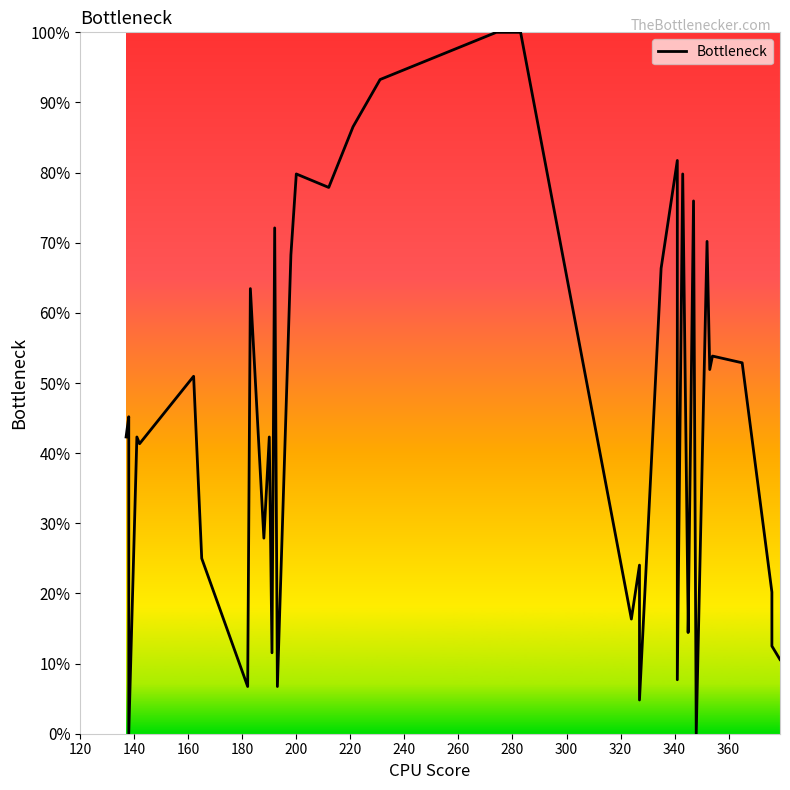

Is it true that the value at 13 is 11.6?

False